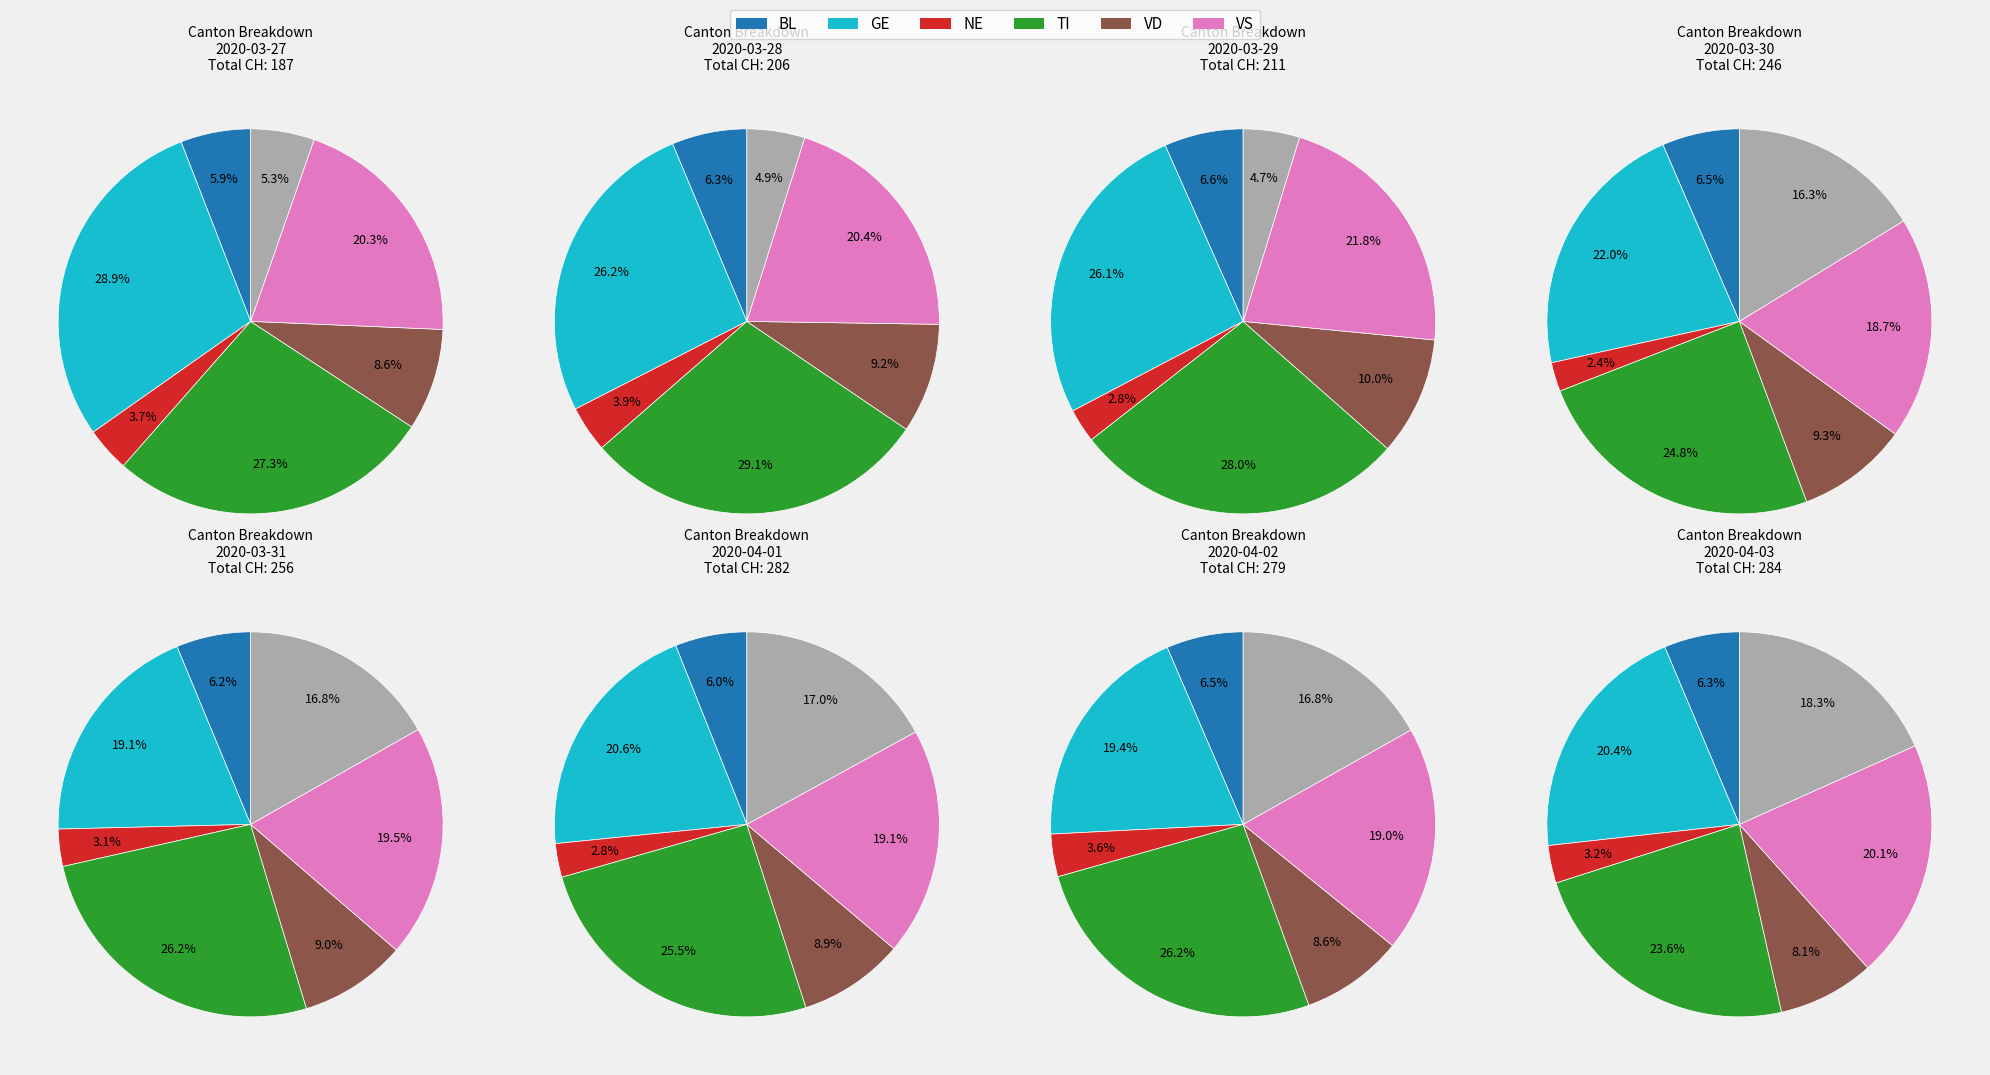

Between 1 and 2, which is larger?

1